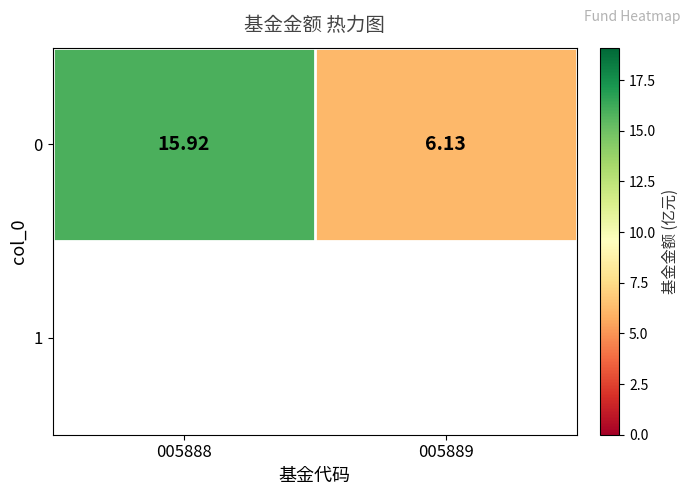

How many data points are less than 15?

1